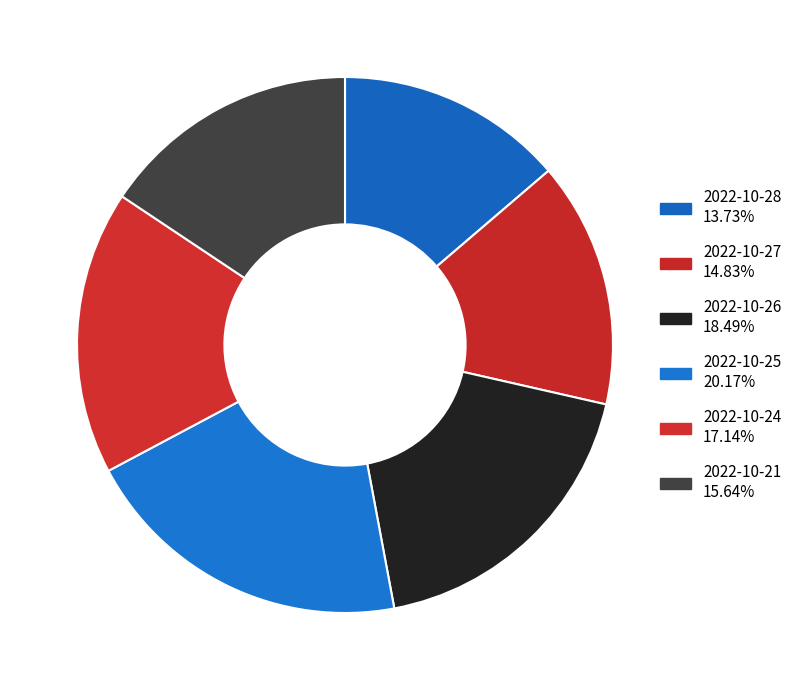

Does 2022-10-24 represent more than half of the total?

No